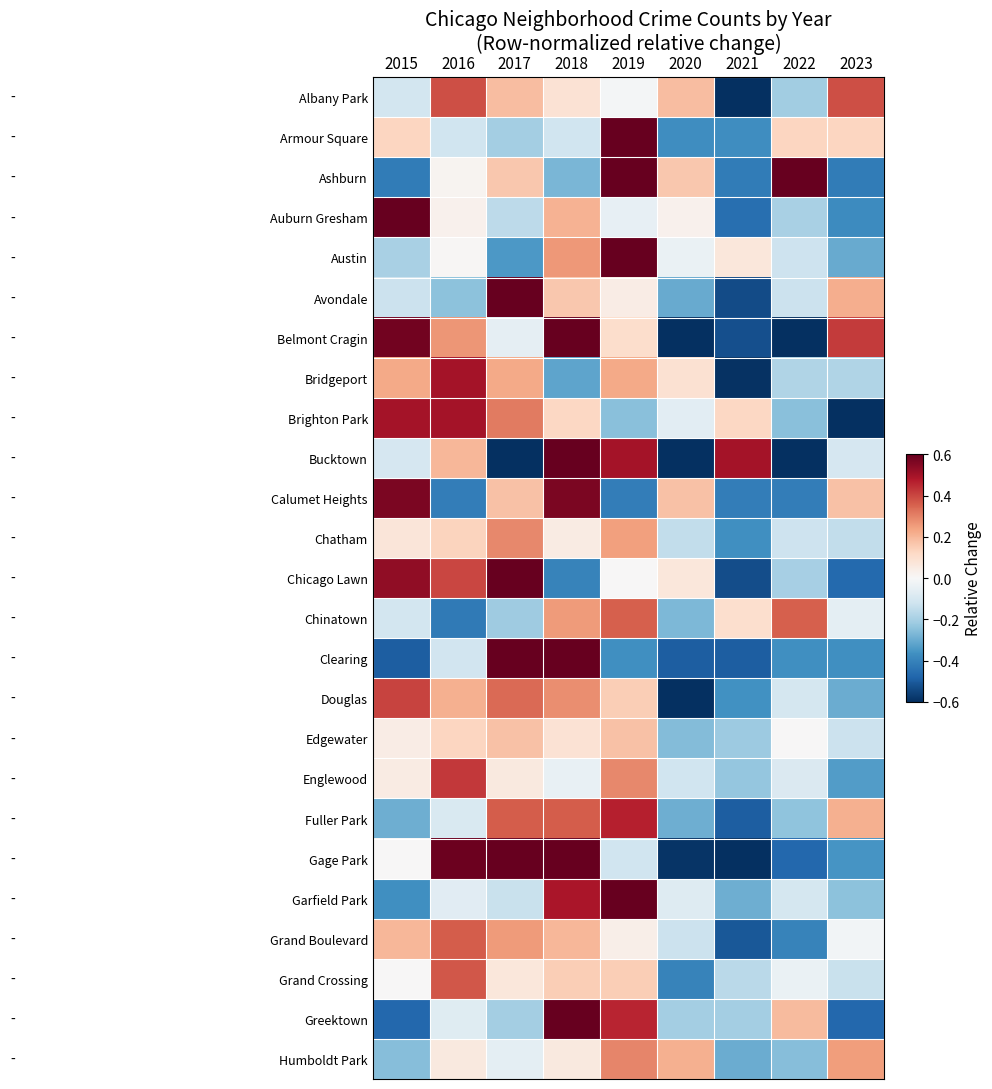

Reading left to right, what are all the values shown in this chart?

Albany Park: 2015=-0.1	2016=0.4	2017=0.2	2018=0.1	2019=-0.0	2020=0.2	2021=-0.9	2022=-0.2	2023=0.4
Armour Square: 2015=0.1	2016=-0.1	2017=-0.2	2018=-0.1	2019=0.8	2020=-0.4	2021=-0.4	2022=0.1	2023=0.1
Ashburn: 2015=-0.4	2016=0.0	2017=0.2	2018=-0.3	2019=0.6	2020=0.2	2021=-0.4	2022=0.6	2023=-0.4
Auburn Gresham: 2015=1.0	2016=0.0	2017=-0.2	2018=0.2	2019=-0.0	2020=0.0	2021=-0.5	2022=-0.2	2023=-0.4
Austin: 2015=-0.2	2016=0.0	2017=-0.3	2018=0.3	2019=0.7	2020=-0.0	2021=0.1	2022=-0.1	2023=-0.3
Avondale: 2015=-0.1	2016=-0.2	2017=0.9	2018=0.2	2019=0.0	2020=-0.3	2021=-0.5	2022=-0.1	2023=0.2
Belmont Cragin: 2015=0.6	2016=0.3	2017=-0.1	2018=0.7	2019=0.1	2020=-0.7	2021=-0.5	2022=-0.8	2023=0.4
Bridgeport: 2015=0.2	2016=0.5	2017=0.2	2018=-0.3	2019=0.2	2020=0.1	2021=-0.6	2022=-0.2	2023=-0.2
Brighton Park: 2015=0.5	2016=0.5	2017=0.3	2018=0.1	2019=-0.2	2020=-0.1	2021=0.1	2022=-0.2	2023=-1.0
Bucktown: 2015=-0.1	2016=0.2	2017=-0.7	2018=1.1	2019=0.5	2020=-0.7	2021=0.5	2022=-0.7	2023=-0.1
Calumet Heights: 2015=0.6	2016=-0.4	2017=0.2	2018=0.6	2019=-0.4	2020=0.2	2021=-0.4	2022=-0.4	2023=0.2
Chatham: 2015=0.1	2016=0.1	2017=0.3	2018=0.0	2019=0.2	2020=-0.1	2021=-0.4	2022=-0.1	2023=-0.1
Chicago Lawn: 2015=0.5	2016=0.4	2017=0.6	2018=-0.4	2019=0.0	2020=0.1	2021=-0.5	2022=-0.2	2023=-0.5
Chinatown: 2015=-0.1	2016=-0.4	2017=-0.2	2018=0.3	2019=0.4	2020=-0.3	2021=0.1	2022=0.4	2023=-0.1
Clearing: 2015=-0.5	2016=-0.1	2017=1.3	2018=1.4	2019=-0.4	2020=-0.5	2021=-0.5	2022=-0.4	2023=-0.4
Douglas: 2015=0.4	2016=0.2	2017=0.3	2018=0.3	2019=0.1	2020=-0.6	2021=-0.4	2022=-0.1	2023=-0.3
Edgewater: 2015=0.0	2016=0.1	2017=0.2	2018=0.1	2019=0.2	2020=-0.3	2021=-0.2	2022=0.0	2023=-0.1
Englewood: 2015=0.0	2016=0.4	2017=0.1	2018=-0.0	2019=0.3	2020=-0.1	2021=-0.2	2022=-0.1	2023=-0.3
Fuller Park: 2015=-0.3	2016=-0.1	2017=0.4	2018=0.4	2019=0.5	2020=-0.3	2021=-0.5	2022=-0.2	2023=0.2
Gage Park: 2015=0.0	2016=0.6	2017=1.0	2018=0.6	2019=-0.1	2020=-0.6	2021=-0.7	2022=-0.5	2023=-0.4
Garfield Park: 2015=-0.4	2016=-0.1	2017=-0.1	2018=0.5	2019=0.8	2020=-0.1	2021=-0.3	2022=-0.1	2023=-0.2
Grand Boulevard: 2015=0.2	2016=0.4	2017=0.3	2018=0.2	2019=0.0	2020=-0.1	2021=-0.5	2022=-0.4	2023=-0.0
Grand Crossing: 2015=0.0	2016=0.4	2017=0.1	2018=0.1	2019=0.1	2020=-0.4	2021=-0.2	2022=-0.0	2023=-0.1
Greektown: 2015=-0.5	2016=-0.1	2017=-0.2	2018=1.0	2019=0.5	2020=-0.2	2021=-0.2	2022=0.2	2023=-0.5
Humboldt Park: 2015=-0.3	2016=0.1	2017=-0.1	2018=0.1	2019=0.3	2020=0.2	2021=-0.3	2022=-0.3	2023=0.3